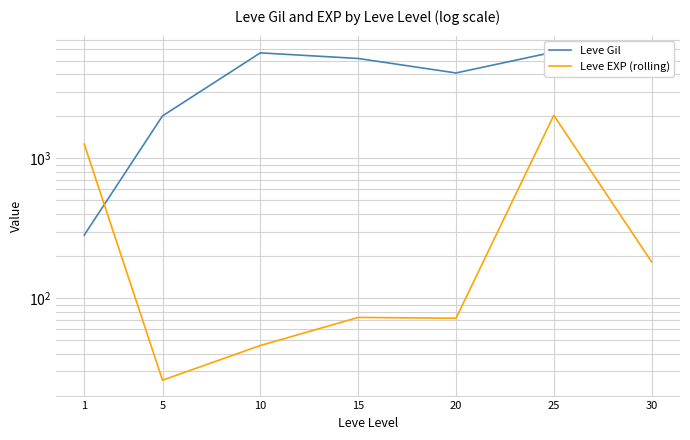

At which label is Leve Gil closest to 3015?

5